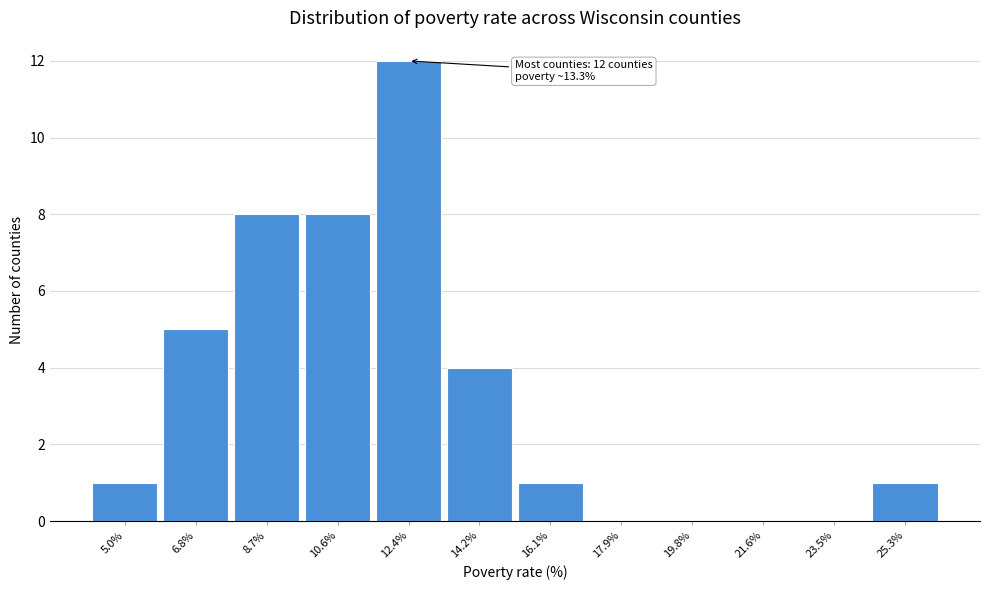

Reading left to right, extract all data points from this chart.

5.0%=1	6.8%=5	8.7%=8	10.6%=8	12.4%=12	14.2%=4	16.1%=1	17.9%=0	19.8%=0	21.6%=0	23.5%=0	25.3%=1